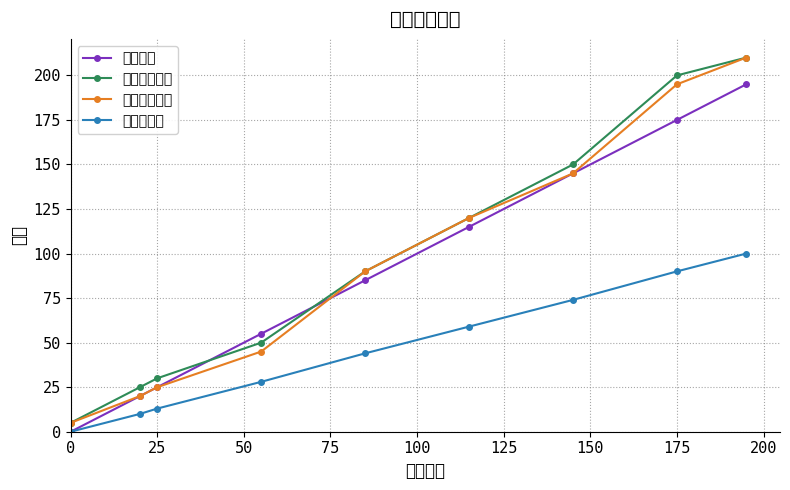

What is the maximum value shown in the chart?

210